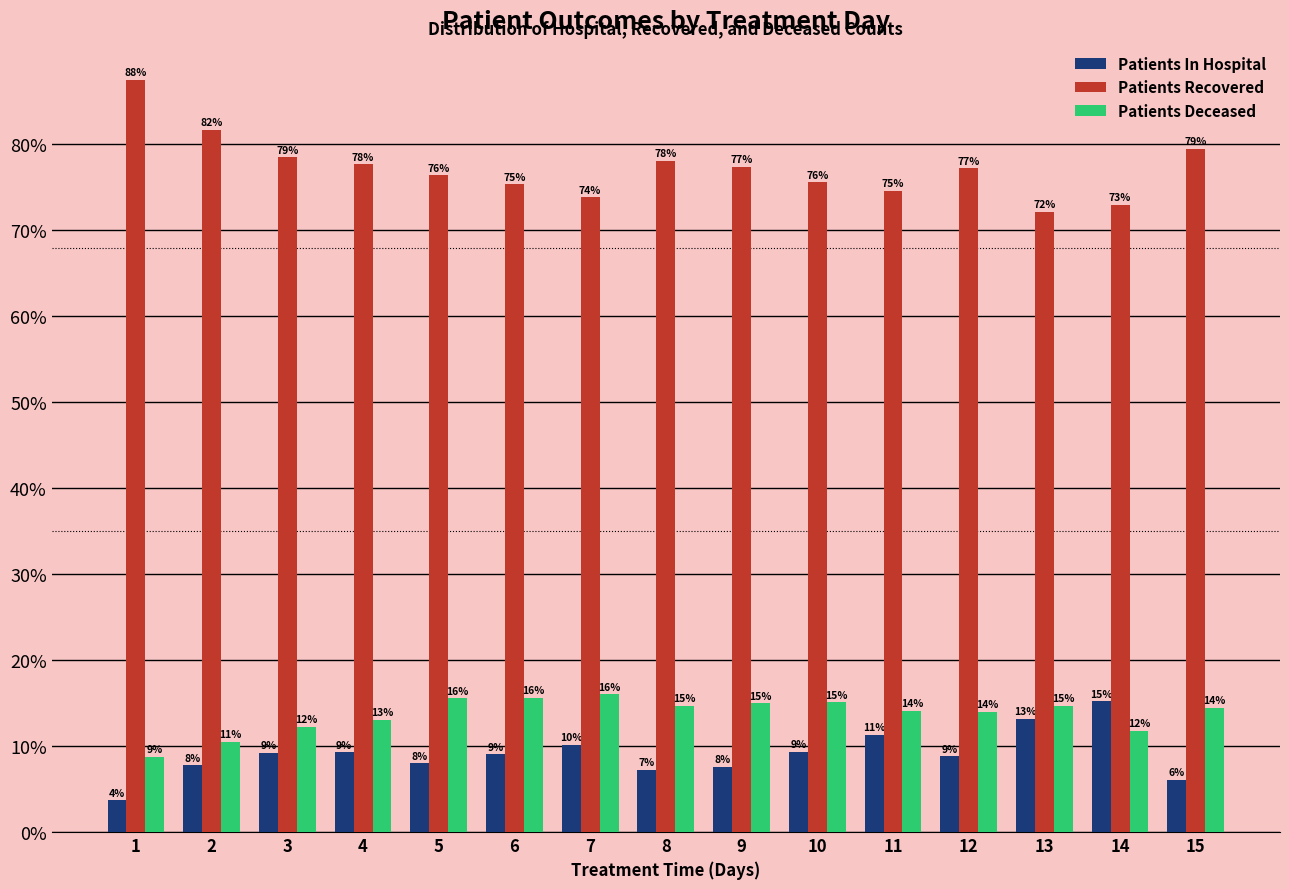

Which category has the lowest value in the Patients In Hospital series?

1